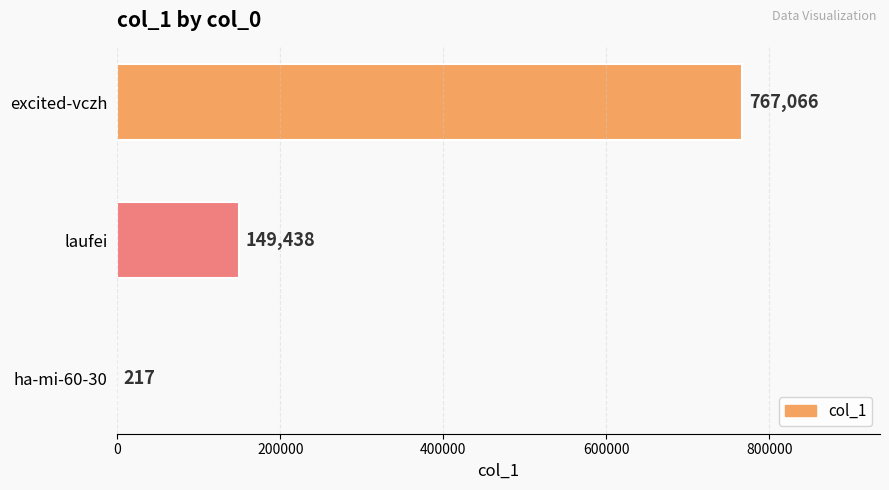

The value at laufei is 261461. True or false?

False